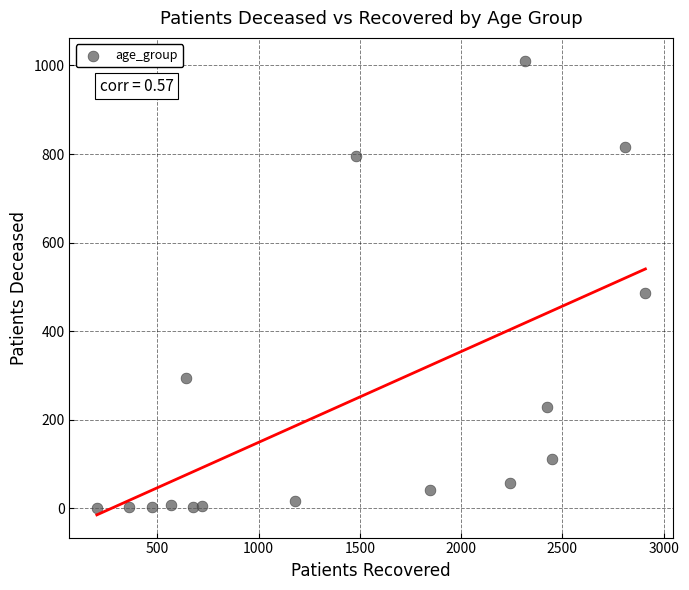

What Y value in the scatter plot is closest to 505?

485